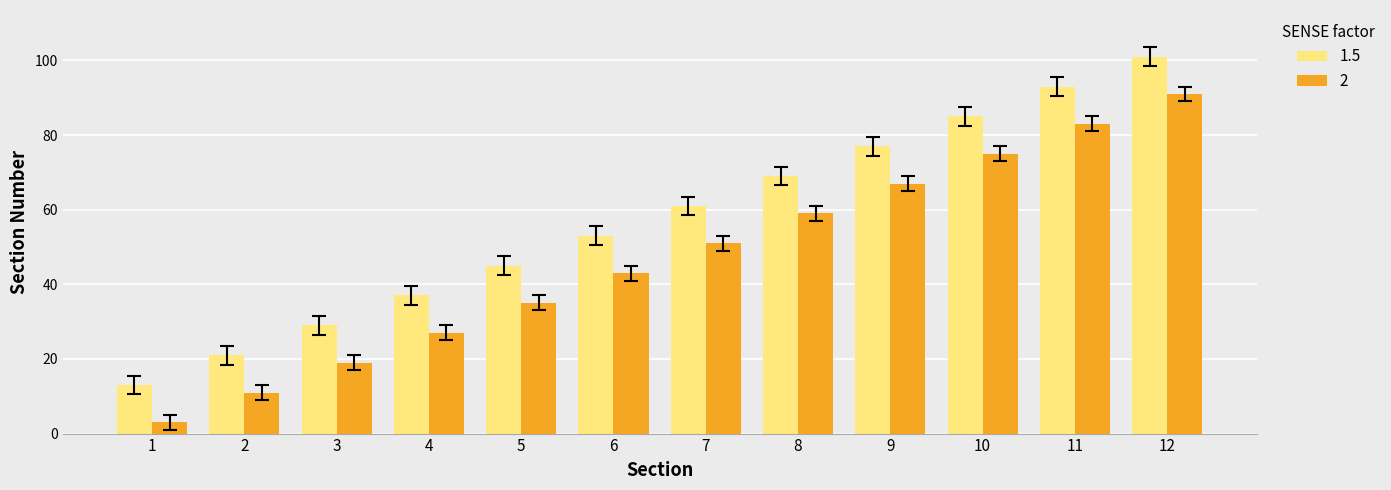

How many bars are there in each group?

2